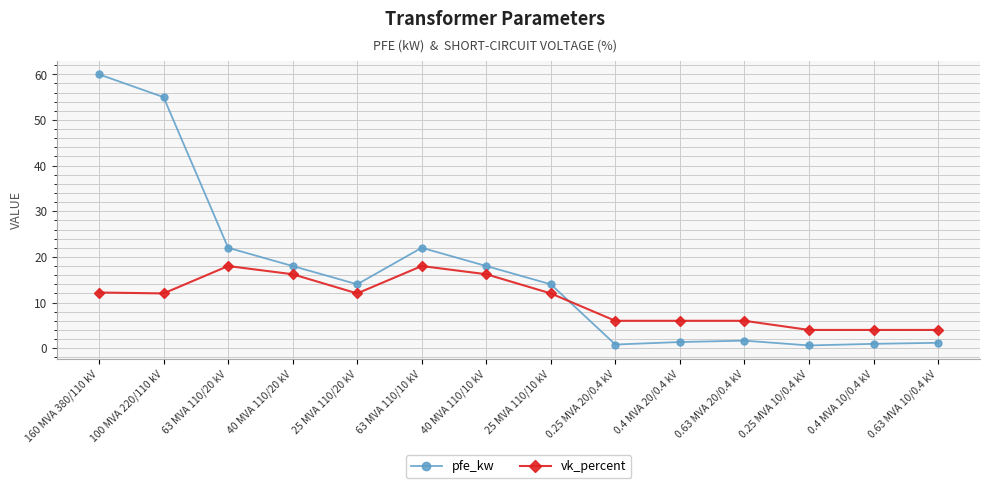

True or false: vk_percent has more than 1 interior local peaks.

True